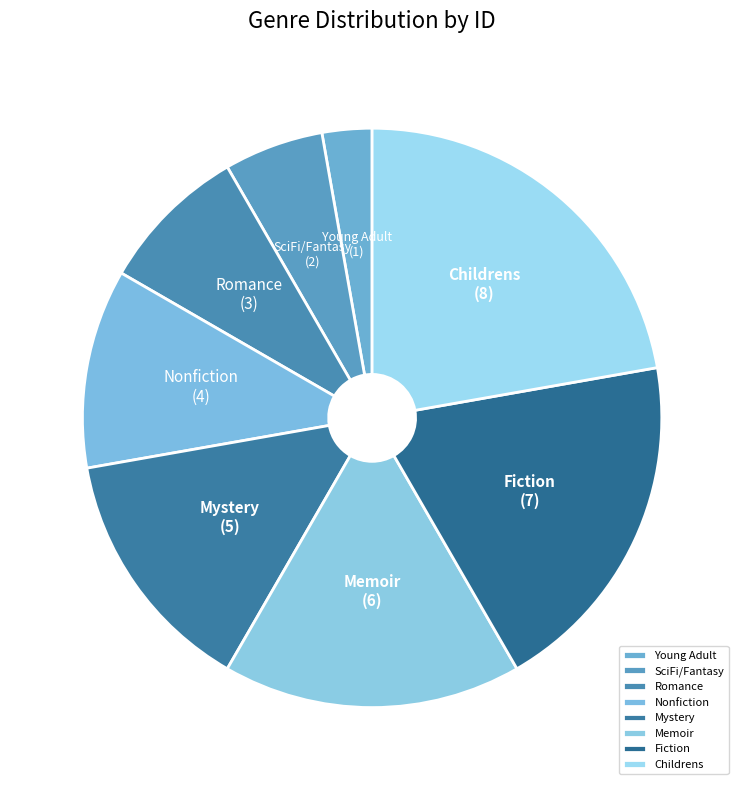

Combined, do SciFi/Fantasy and Young Adult account for over 50%?

No